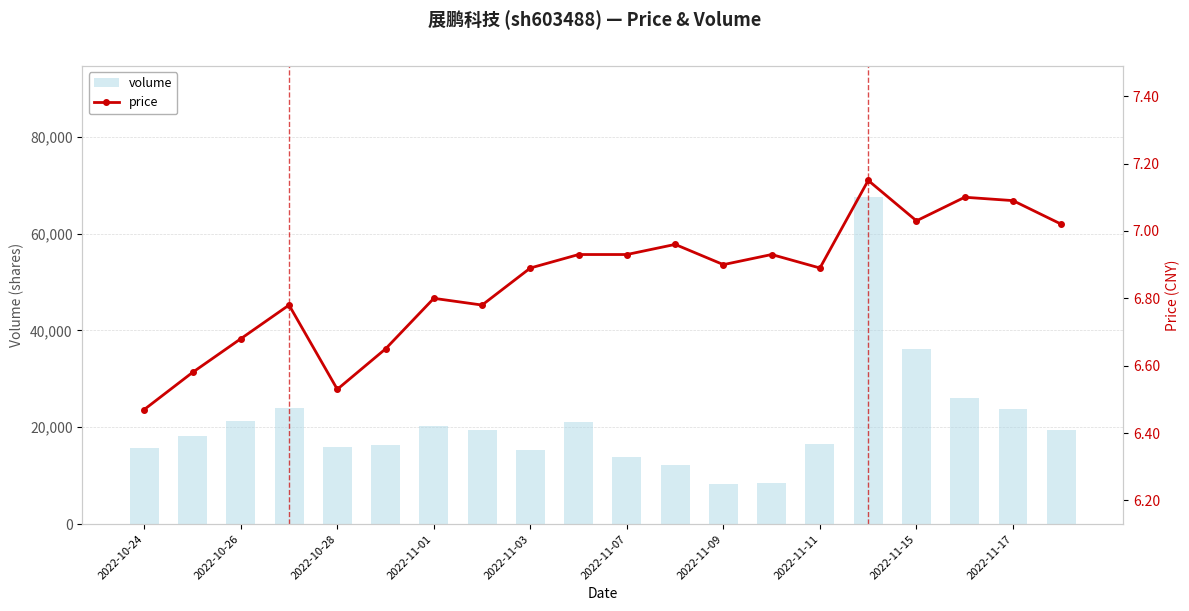

How many data points in volume are above 19378?

9